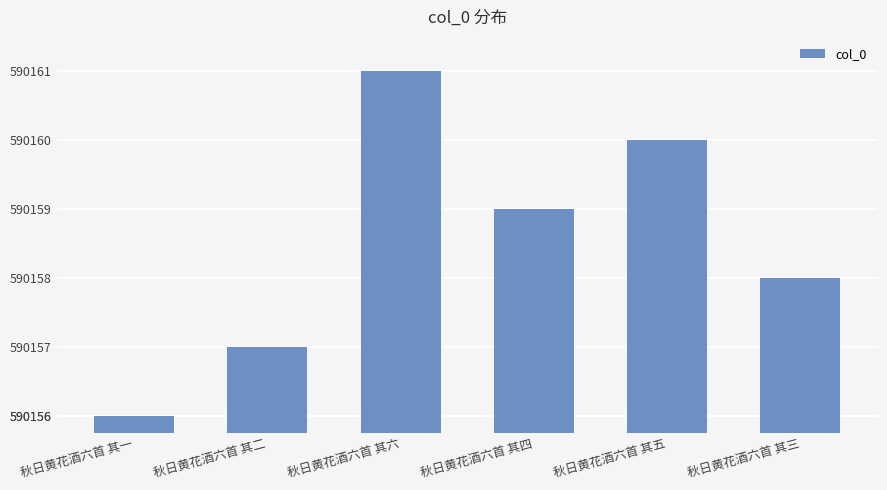

List the labels in order of value, smallest first.

秋日黄花酒六首 其一, 秋日黄花酒六首 其二, 秋日黄花酒六首 其三, 秋日黄花酒六首 其四, 秋日黄花酒六首 其五, 秋日黄花酒六首 其六